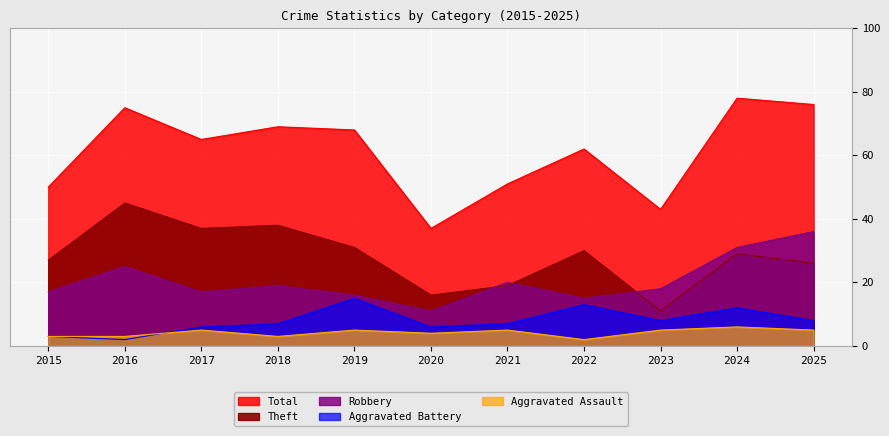

At which category does Aggravated Battery reach its first local peak?

2019